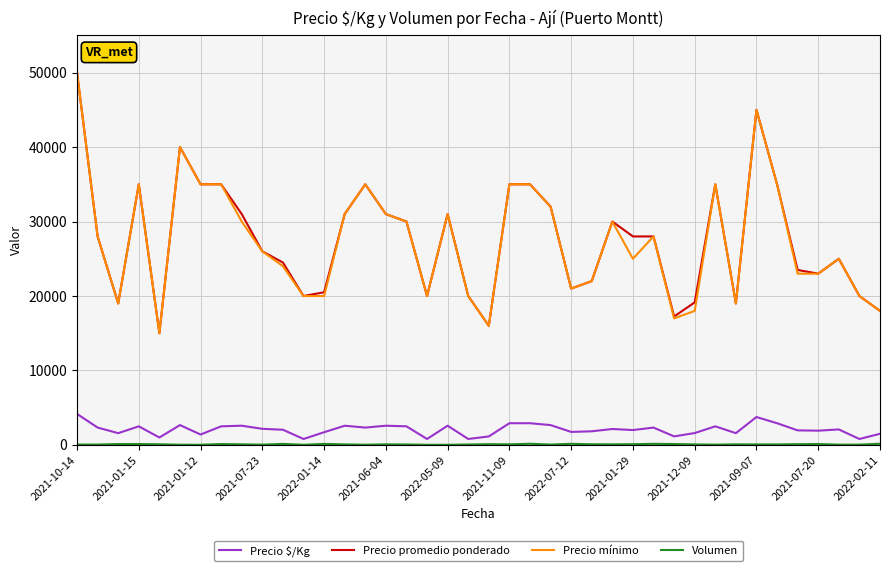

True or false: Precio $/Kg and Precio mínimo intersect in this chart.

False